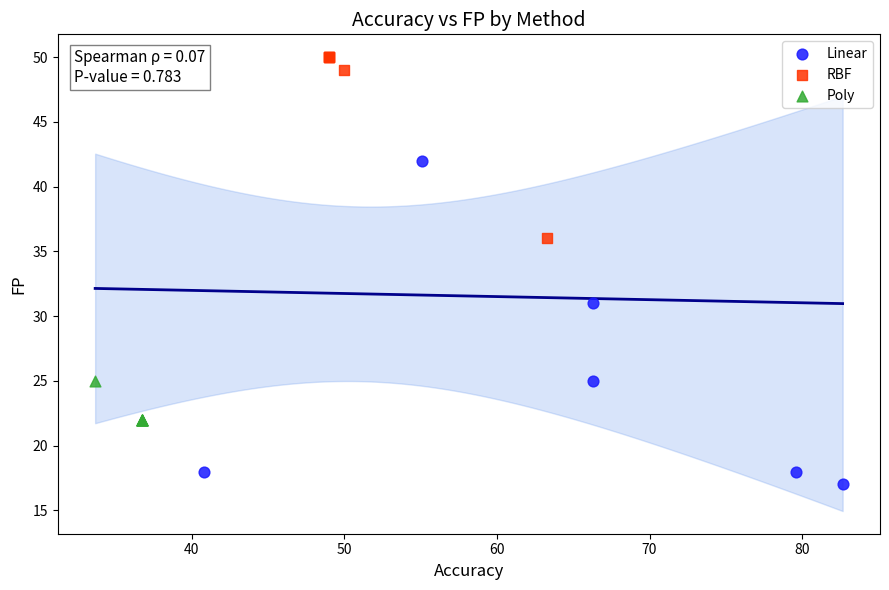

What are all the series names shown in the legend?

Linear, RBF, Poly